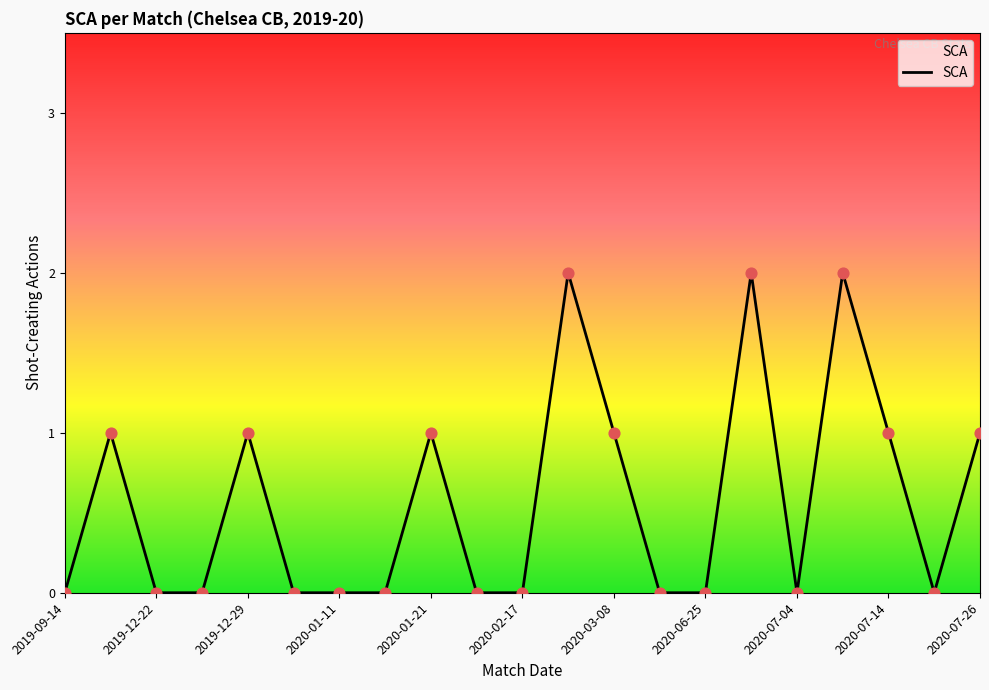

Does the chart have visible grid lines?

No